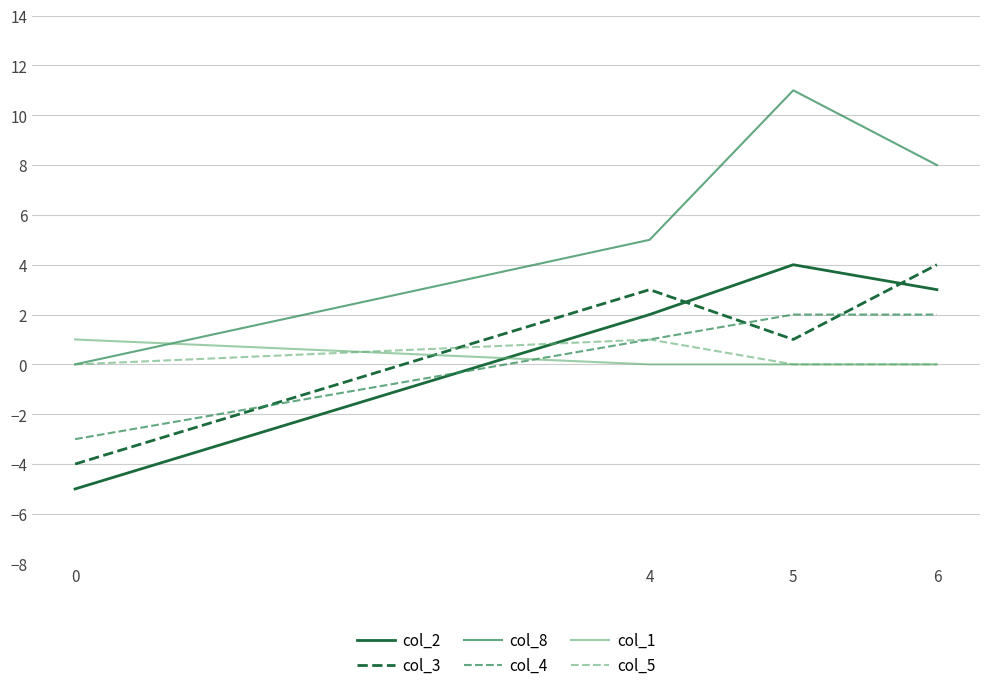

What is the minimum value shown in the chart?

-5